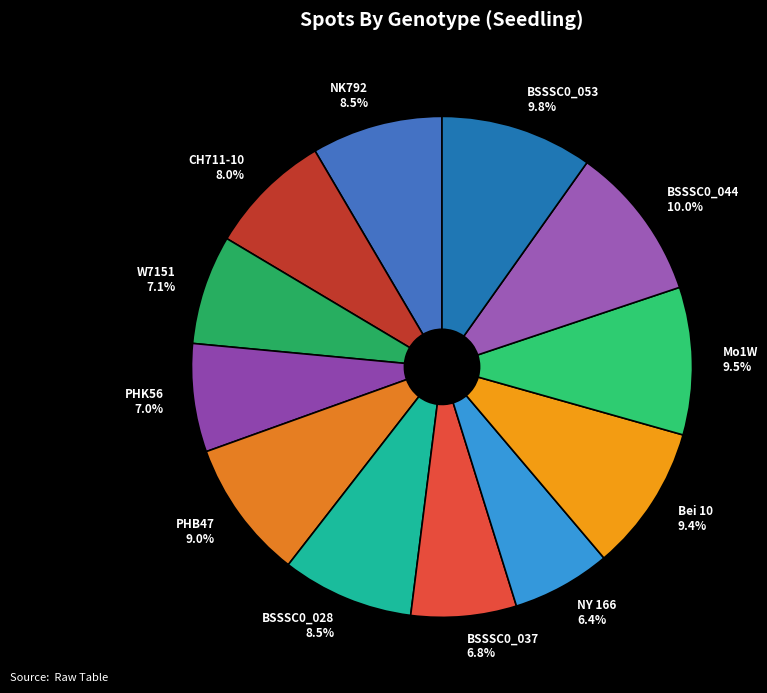

What is the total percentage of BSSSC0_028 and NY 166?

14.9%